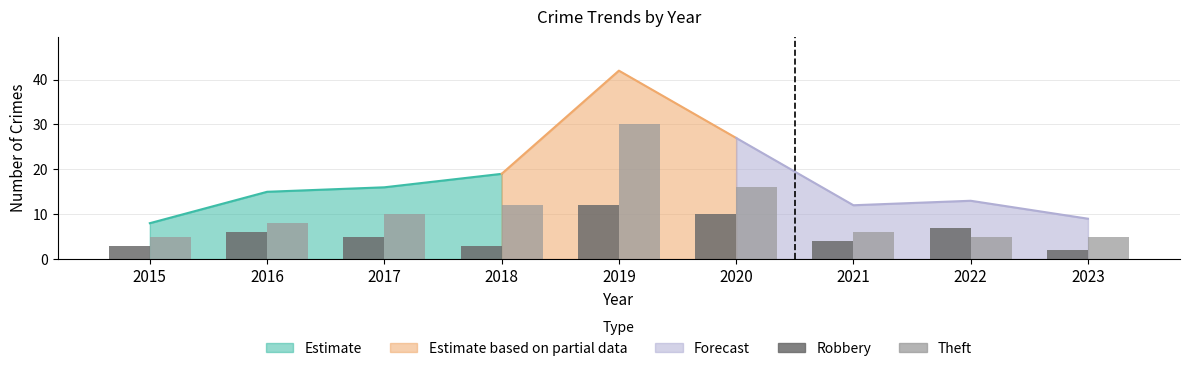

List the series in order of their overall mean, highest first.

Theft, Robbery